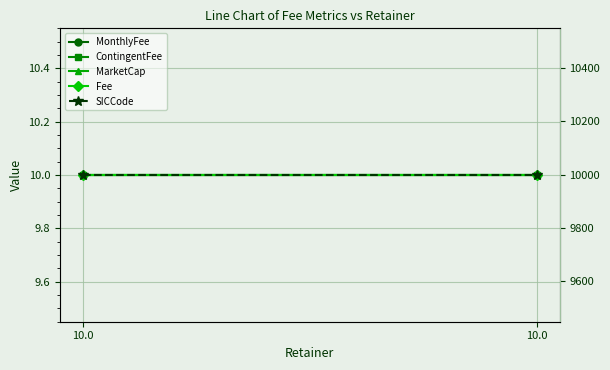

Which series changed the most between 10.0 and 10.0?

MonthlyFee